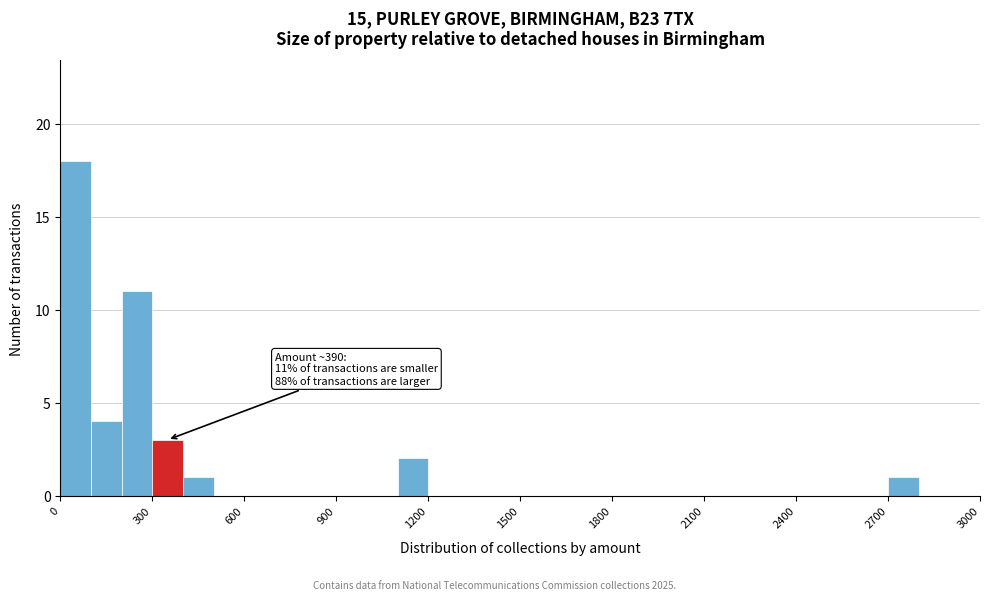

Around what value on the x-axis is the tallest bar? Give the approximate position of its centre, as read against the axis.

50